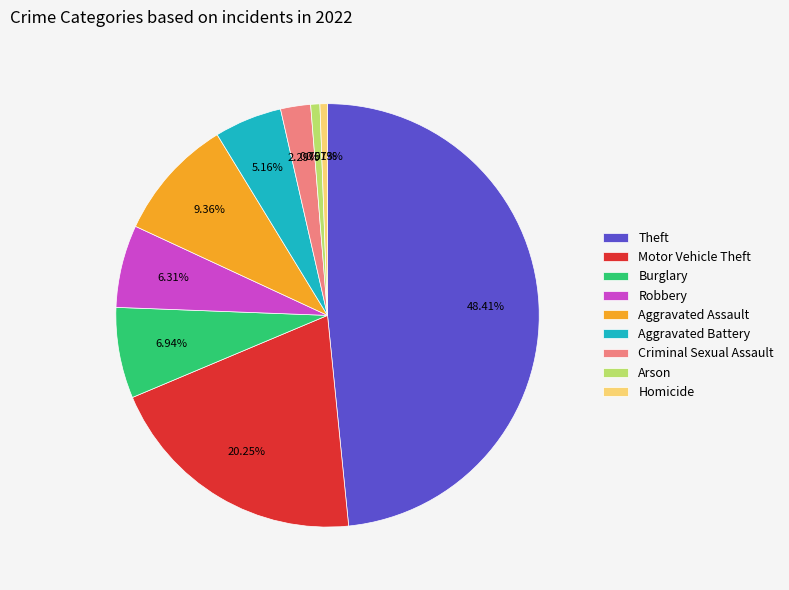

What is the total percentage of Arson and Theft?

49.1%